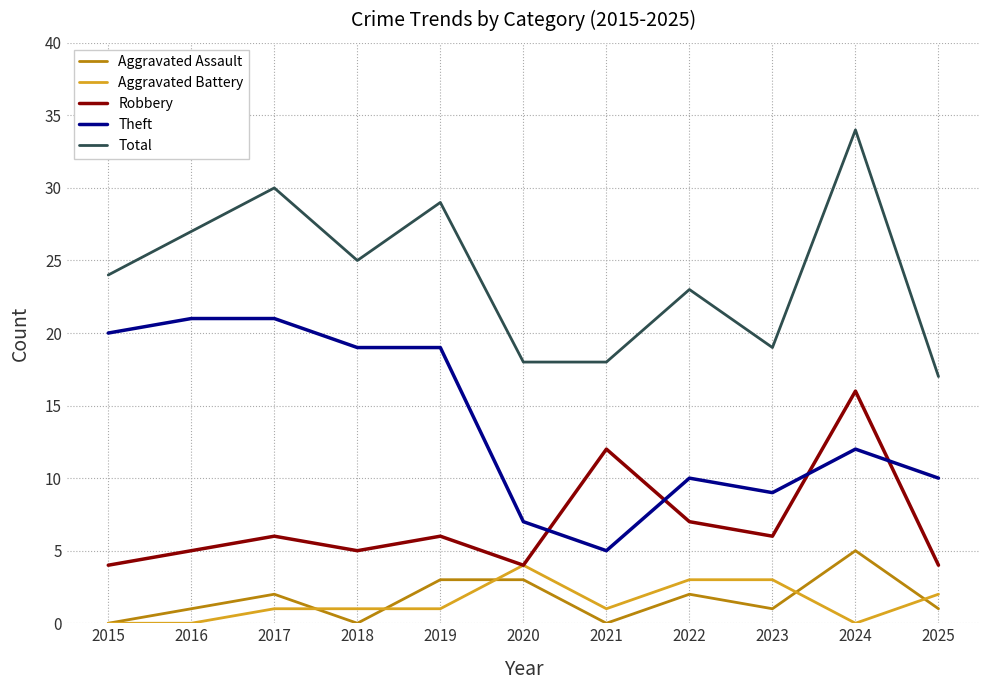

What is the approximate value of Aggravated Assault at 2019?

3